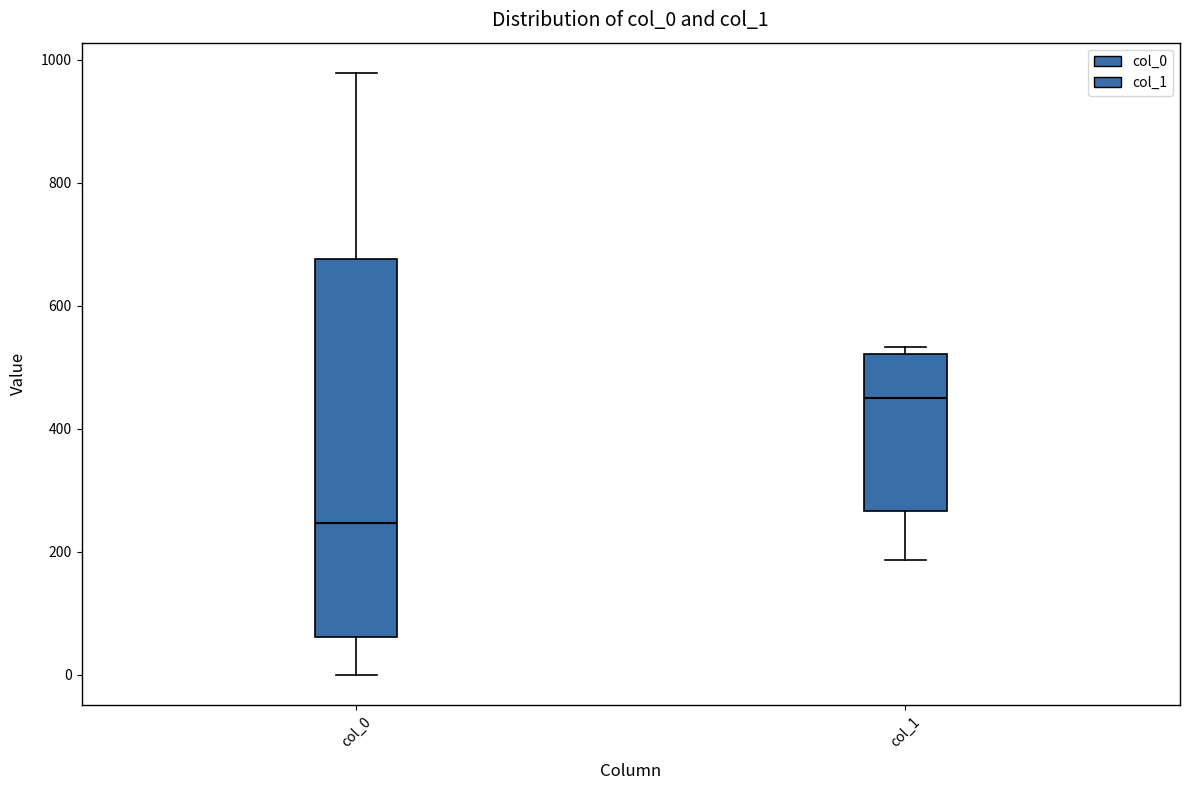

Comparing the boxes themselves (not the whiskers), which one is the tallest?

col_0